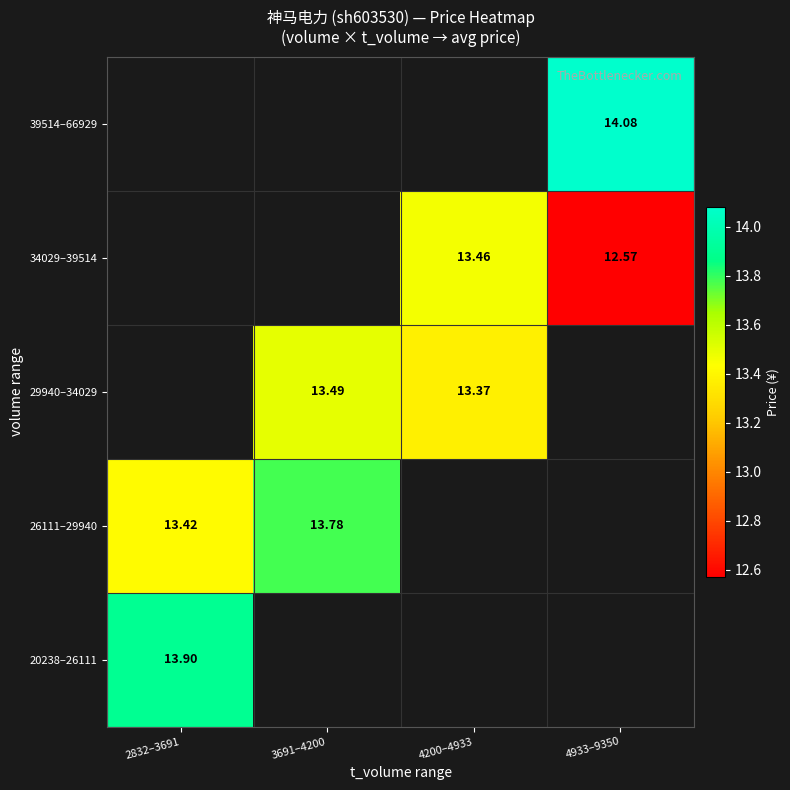

Is the value of 26111–29940 at 3691–4200 greater than the value of 34029–39514 at 4200–4933?

Yes